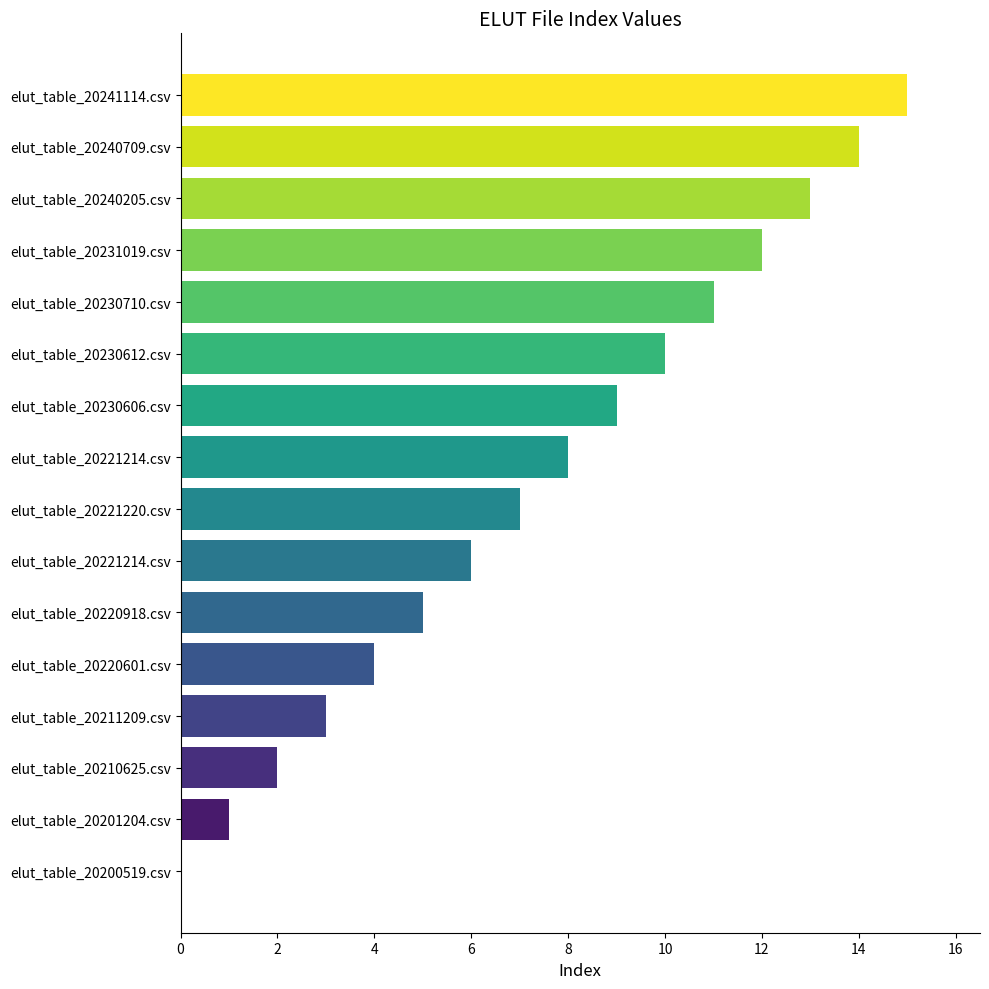

Are the bars horizontal?

Yes